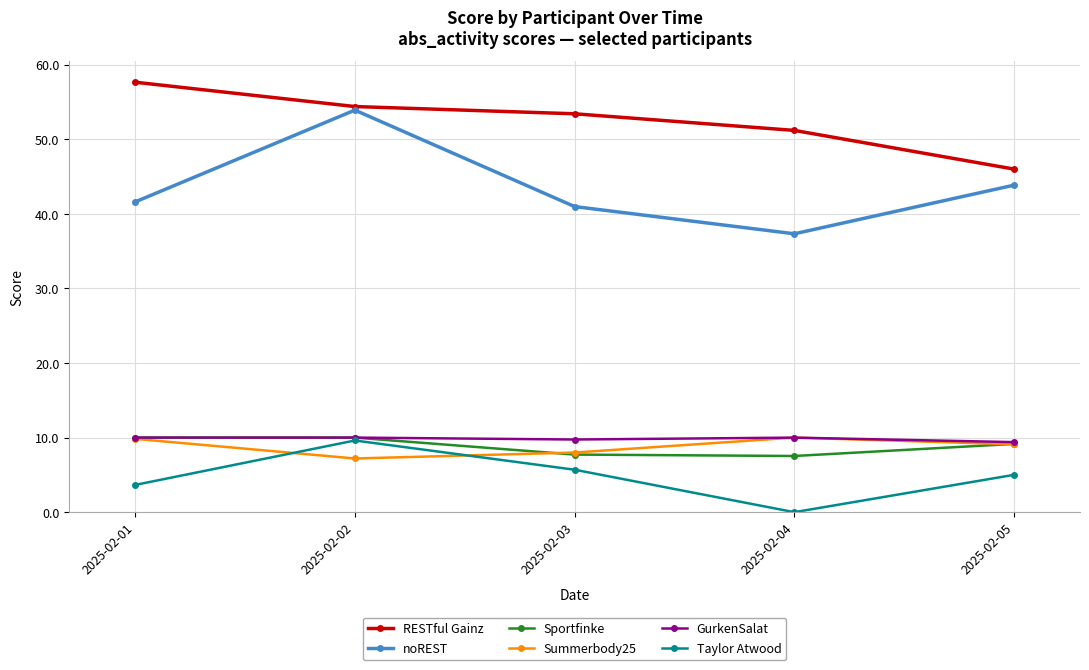

What is the value of the noREST point at the 1st from the left?

41.6